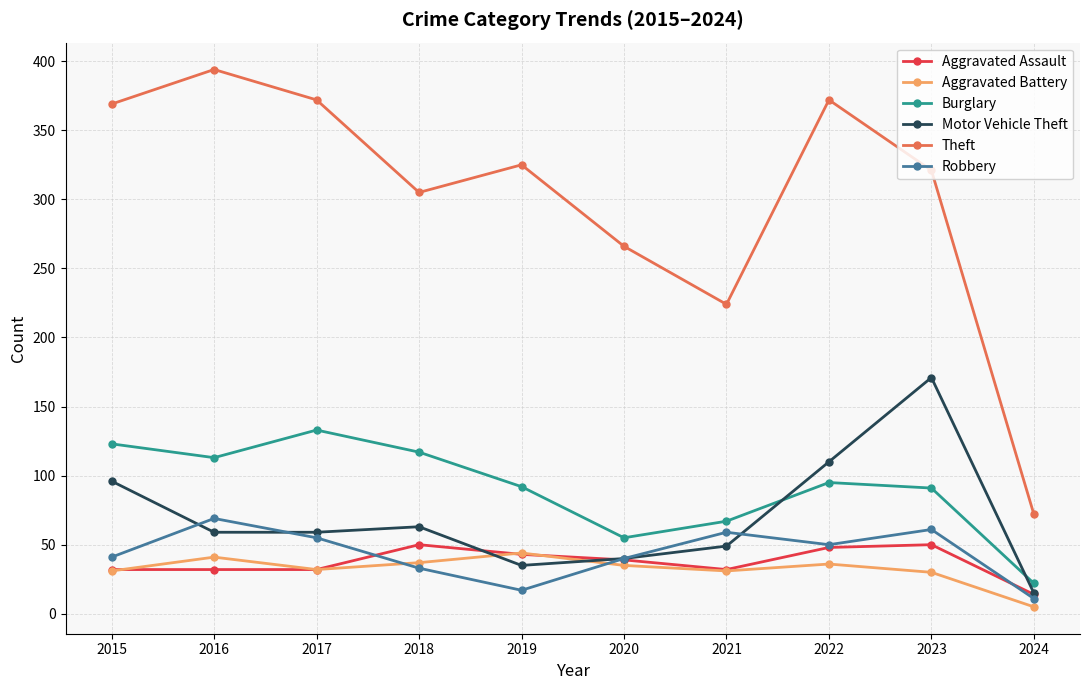

At how many categories does at least one series exceed 177?

9